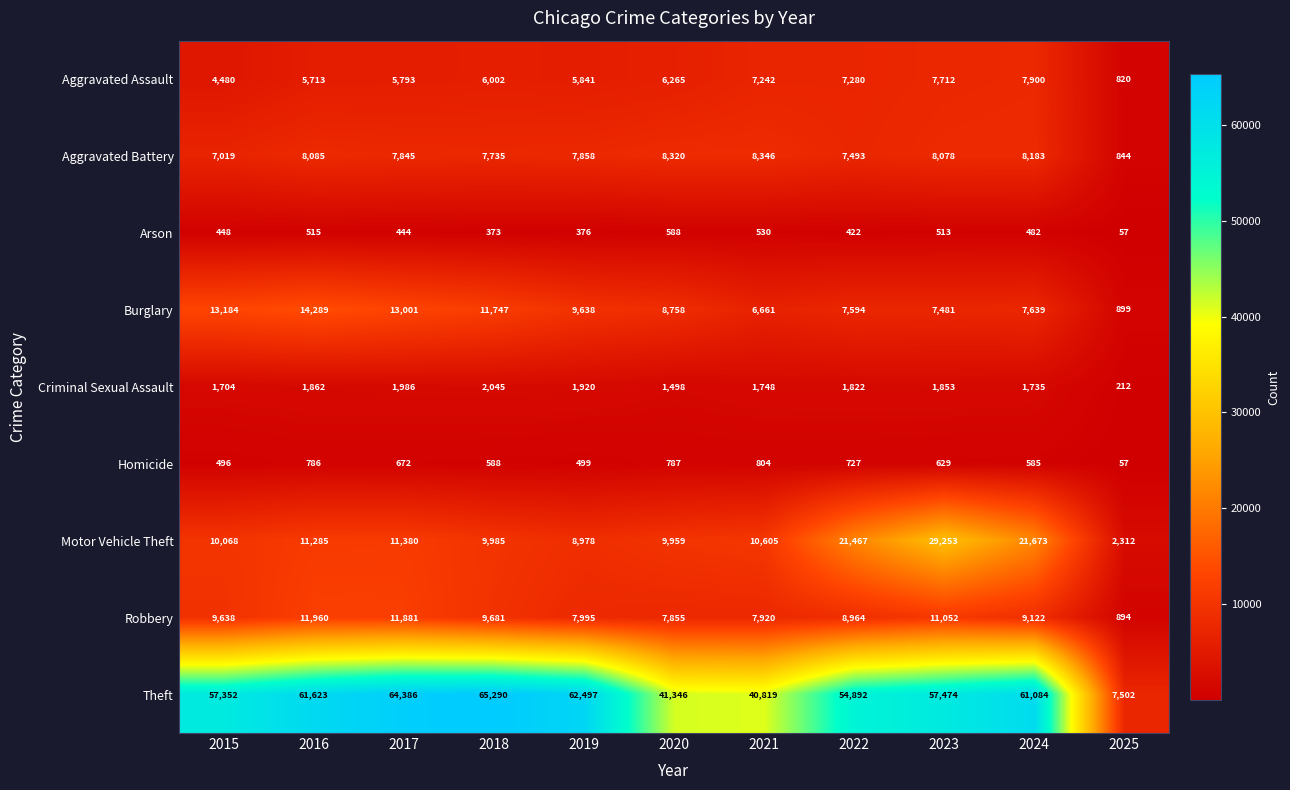

What is the minimum value for Burglary?

899